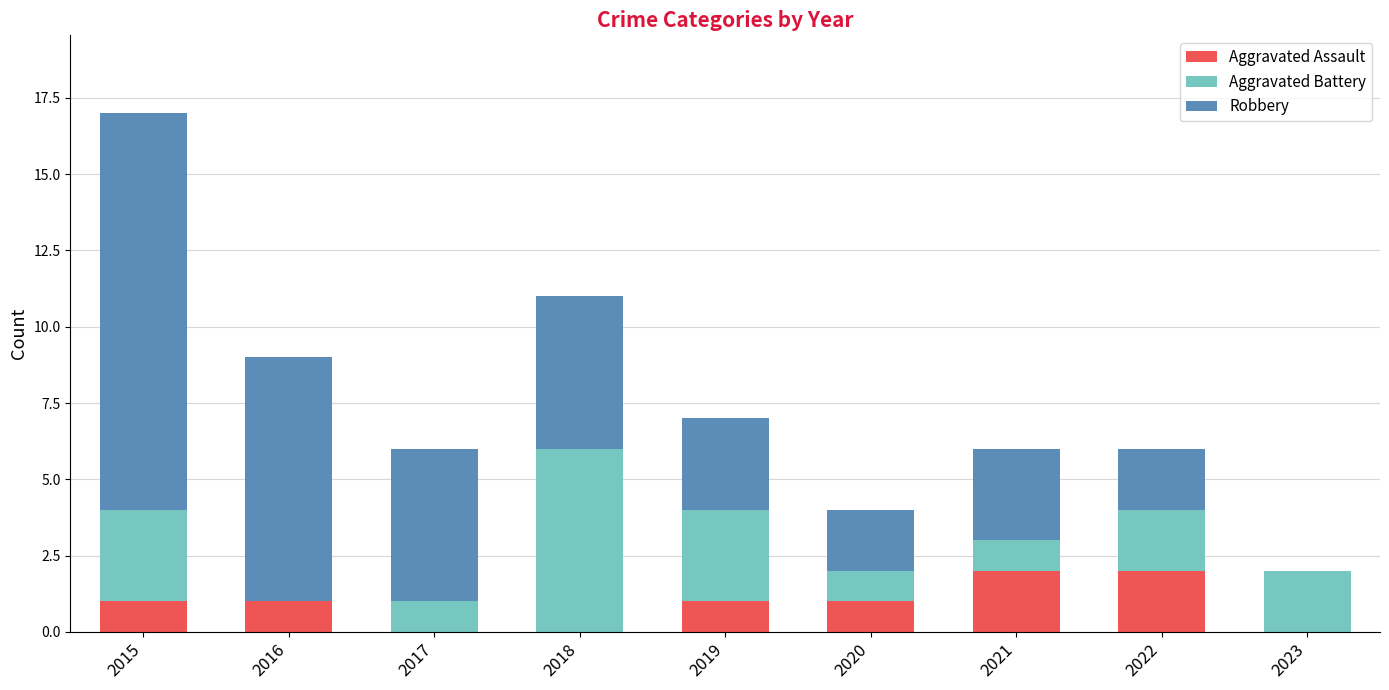

What is the sum of all Aggravated Assault values?

8